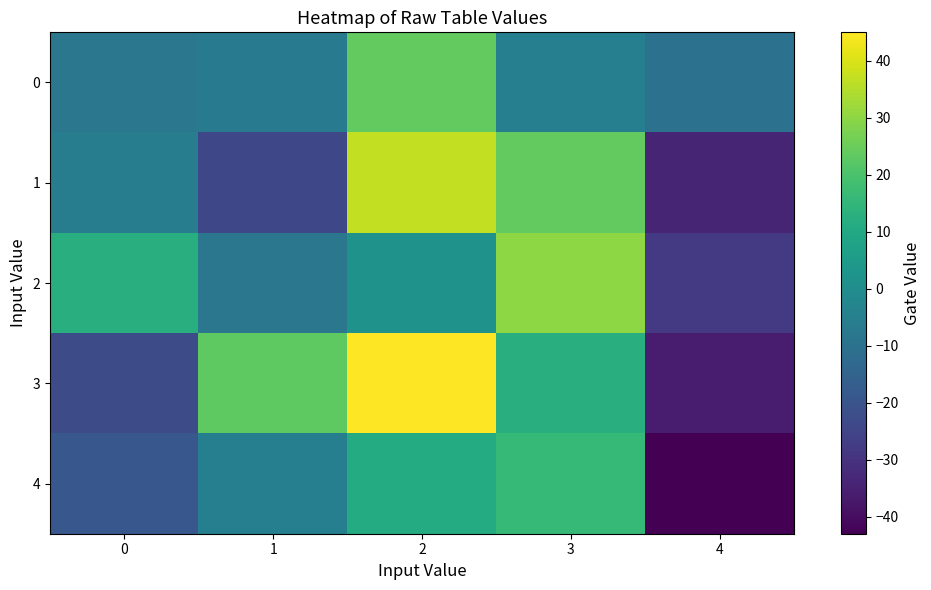

Which series has the largest total across all categories?

3